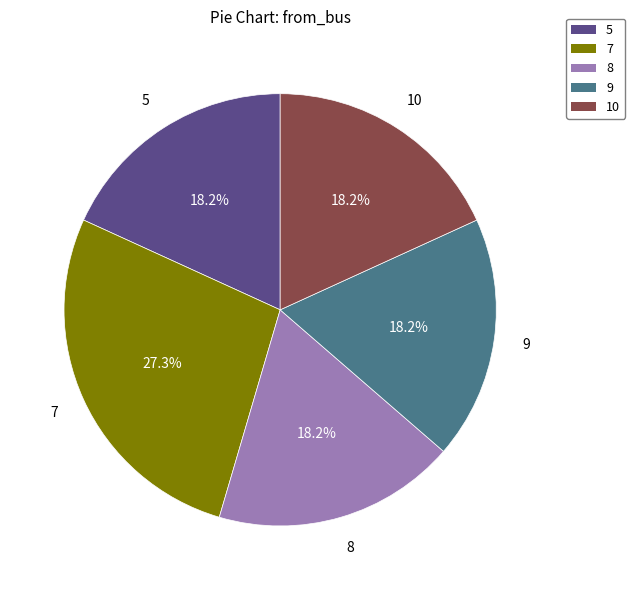

Is there a majority slice in this chart?

No